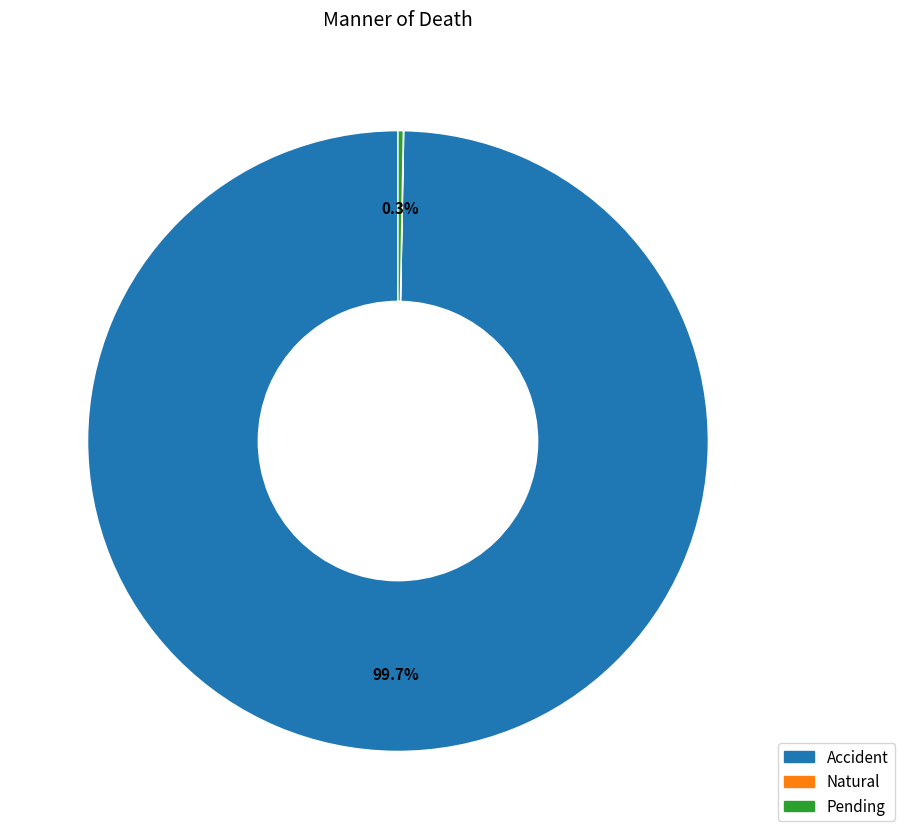

What is the majority slice?

Accident